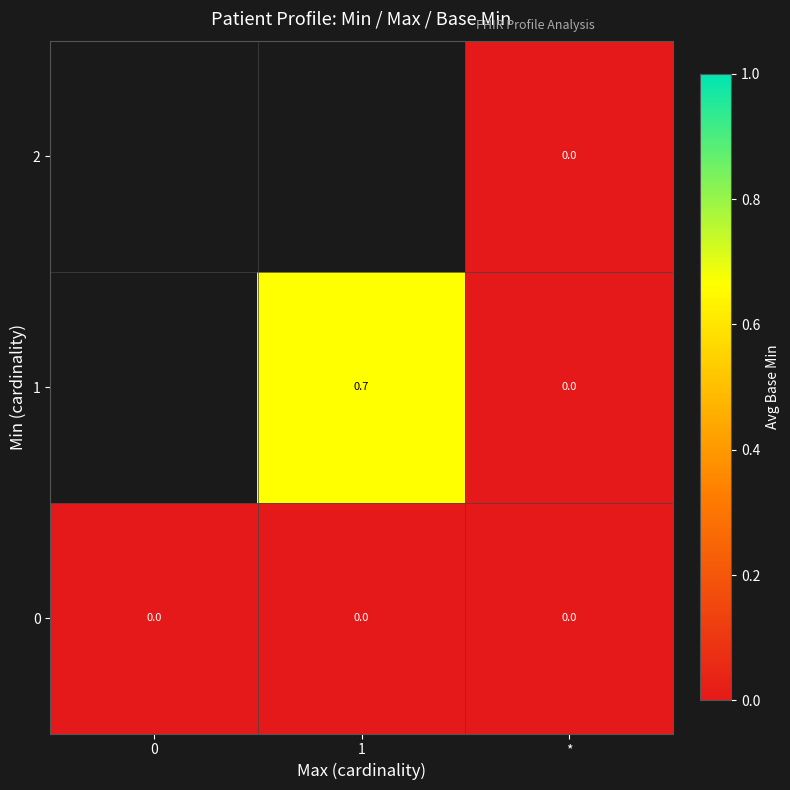

At how many categories does at least one series exceed 0?

1